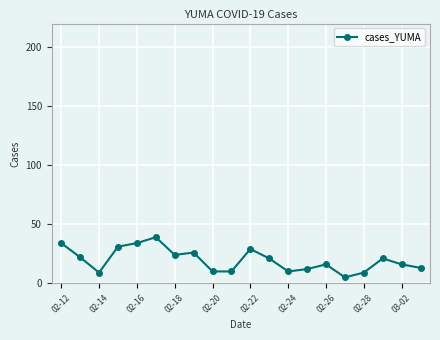

What is the difference between the second highest and second lowest values?

25